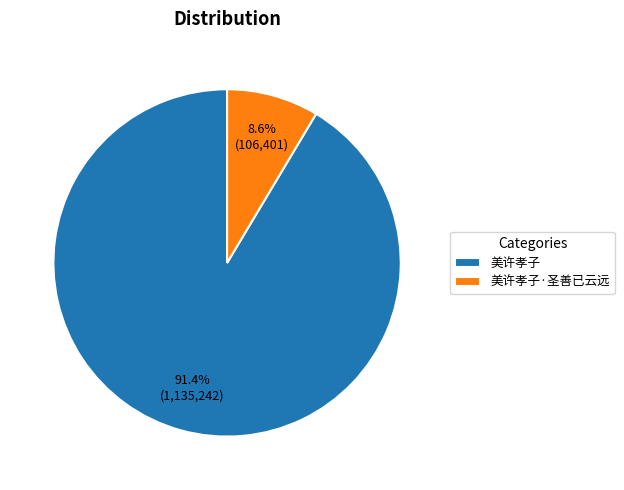

What is the total percentage of 美许孝子 and 美许孝子·圣善已云远?

100.0%